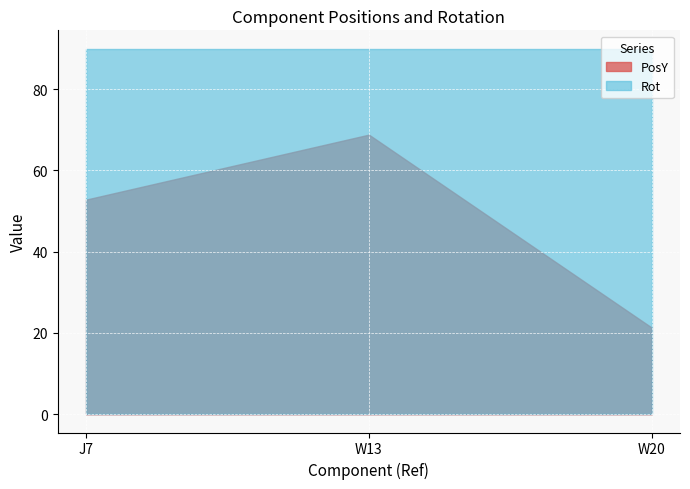

What is the total value across all series at J7?

142.8